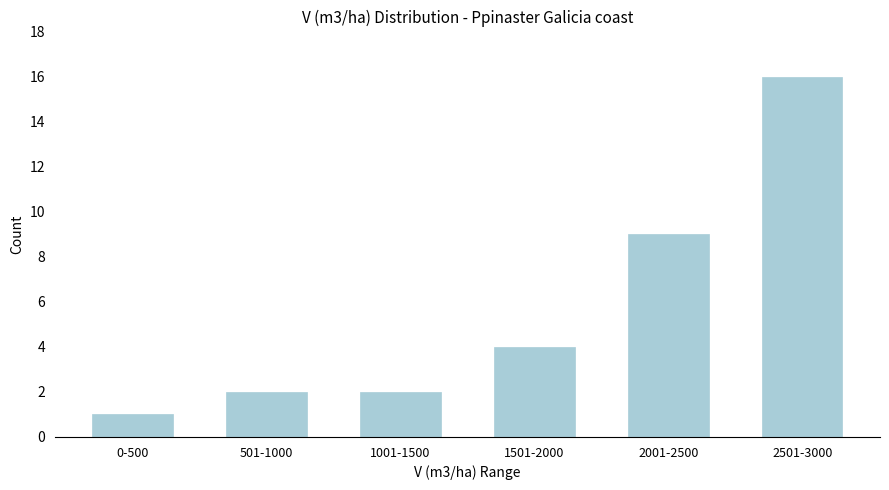

Reading left to right, transcribe all the data shown in this chart.

1	2	2	4	9	16